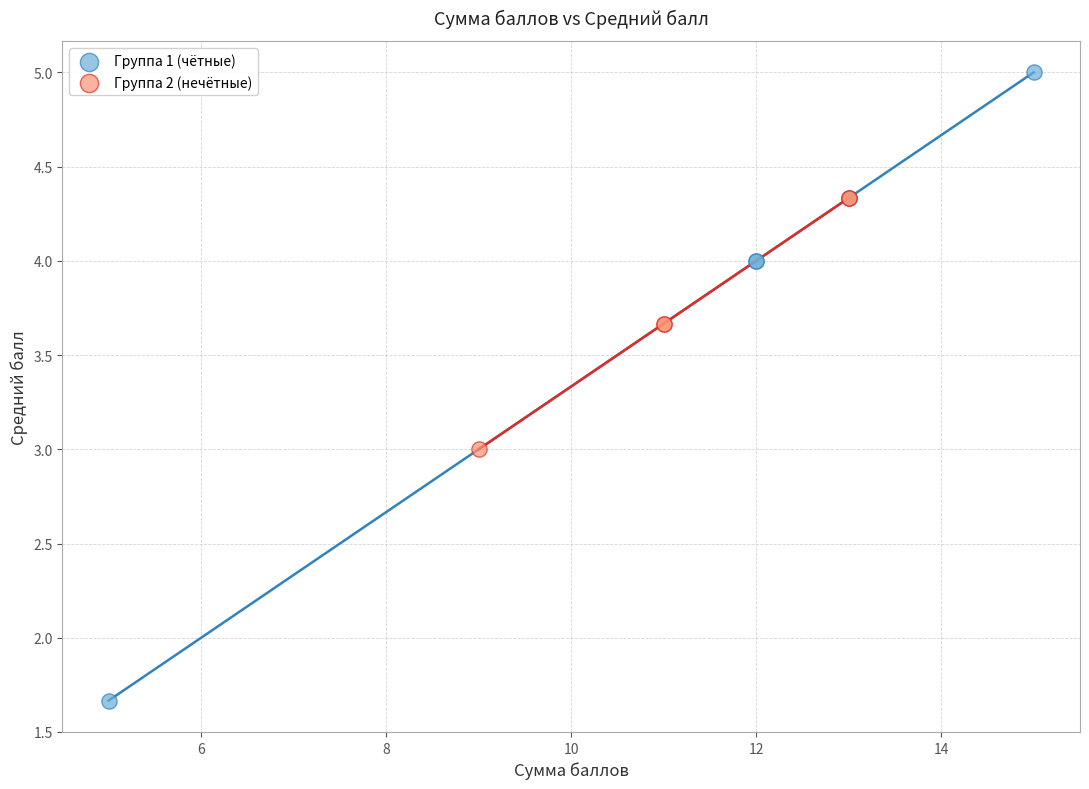

Which series contains the lowest Y value?

Группа 1 (чётные)